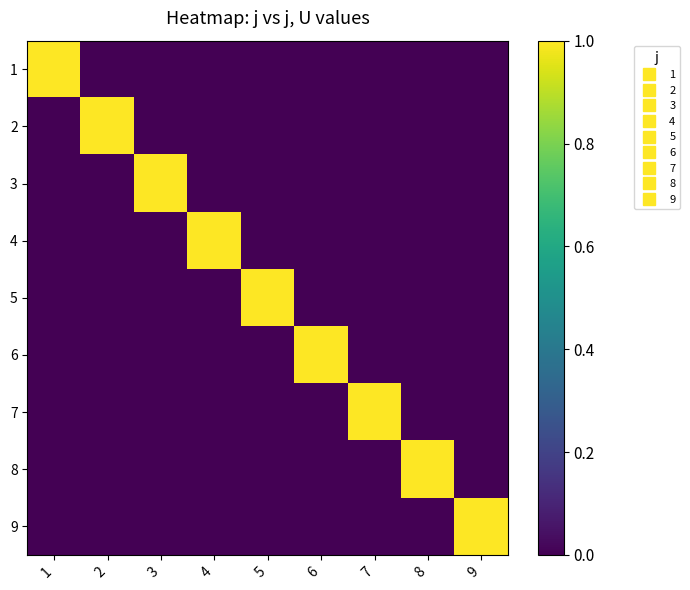

Reading left to right, extract all data points from this chart.

1: 1=1	2=0	3=0	4=0	5=0	6=0	7=0	8=0	9=0
2: 1=0	2=1	3=0	4=0	5=0	6=0	7=0	8=0	9=0
3: 1=0	2=0	3=1	4=0	5=0	6=0	7=0	8=0	9=0
4: 1=0	2=0	3=0	4=1	5=0	6=0	7=0	8=0	9=0
5: 1=0	2=0	3=0	4=0	5=1	6=0	7=0	8=0	9=0
6: 1=0	2=0	3=0	4=0	5=0	6=1	7=0	8=0	9=0
7: 1=0	2=0	3=0	4=0	5=0	6=0	7=1	8=0	9=0
8: 1=0	2=0	3=0	4=0	5=0	6=0	7=0	8=1	9=0
9: 1=0	2=0	3=0	4=0	5=0	6=0	7=0	8=0	9=1